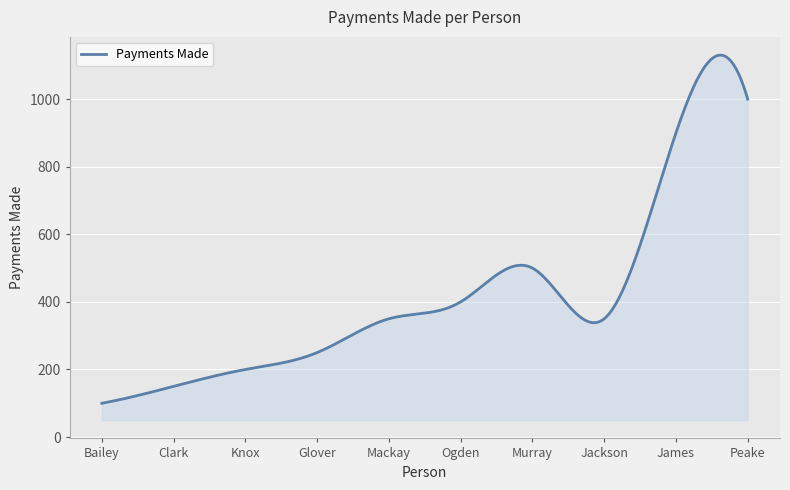

What is the greatest value displayed?

1130.1